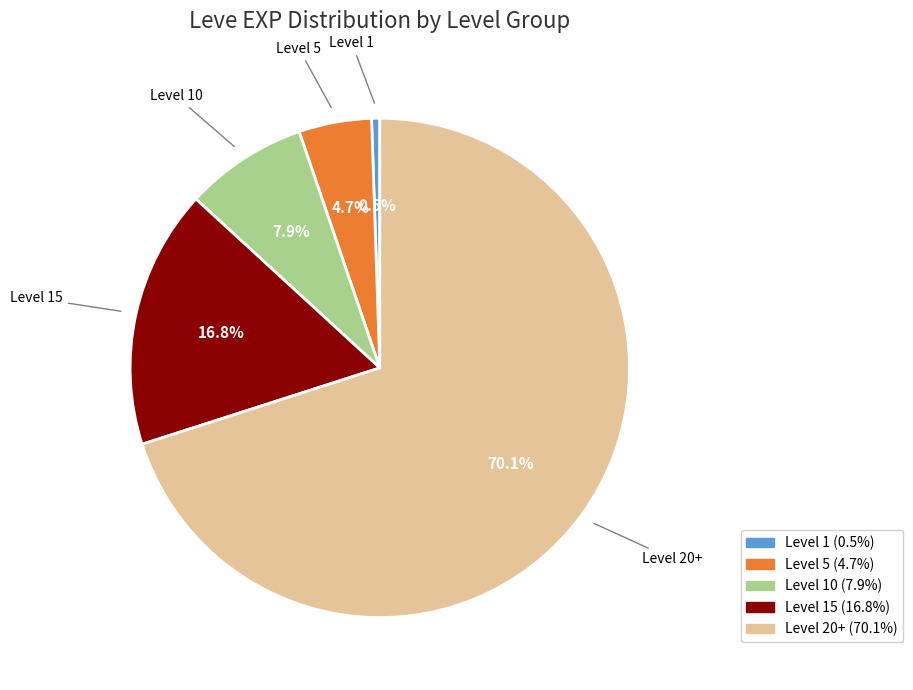

To the nearest percent, what is the difference between the largest and smallest slice percentages?

70%